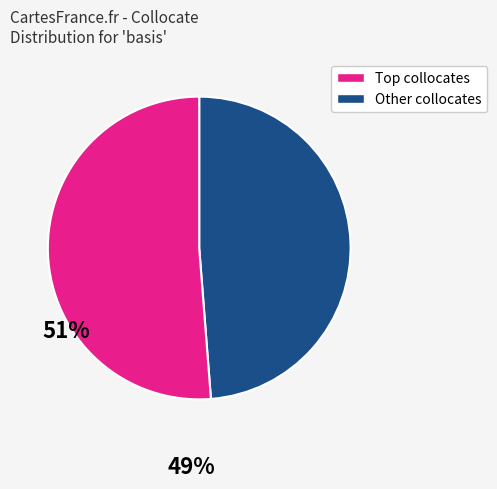

Is there any slice that represents more than half of the pie?

Yes